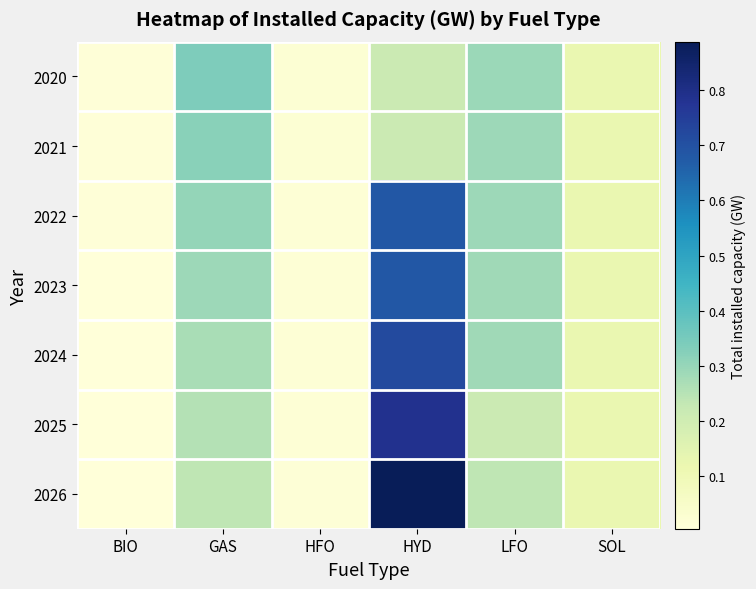

Reading left to right, list all the values displayed in this chart.

2020: BIO=0.0	GAS=0.3	HFO=0.0	HYD=0.2	LFO=0.3	SOL=0.1
2021: BIO=0.0	GAS=0.3	HFO=0.0	HYD=0.2	LFO=0.3	SOL=0.1
2022: BIO=0.0	GAS=0.3	HFO=0.0	HYD=0.7	LFO=0.3	SOL=0.1
2023: BIO=0.0	GAS=0.3	HFO=0.0	HYD=0.7	LFO=0.3	SOL=0.1
2024: BIO=0.0	GAS=0.3	HFO=0.0	HYD=0.7	LFO=0.3	SOL=0.1
2025: BIO=0.0	GAS=0.3	HFO=0.0	HYD=0.8	LFO=0.2	SOL=0.1
2026: BIO=0.0	GAS=0.2	HFO=0.0	HYD=0.9	LFO=0.2	SOL=0.1